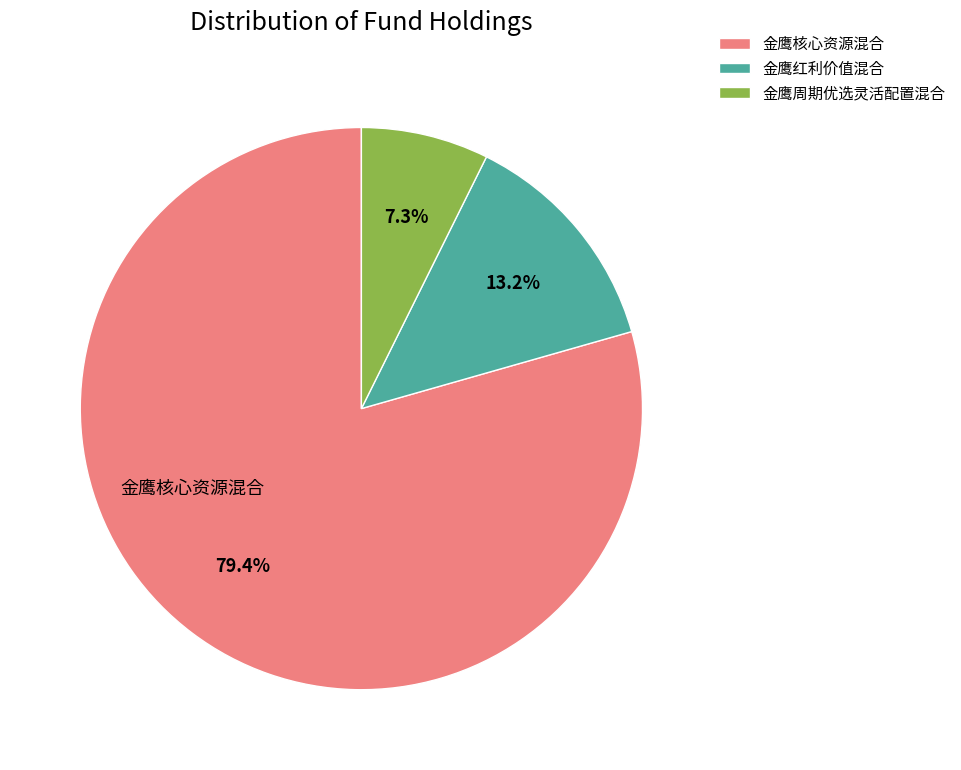

Is it true that 金鹰核心资源混合 is 79% of the pie?

True